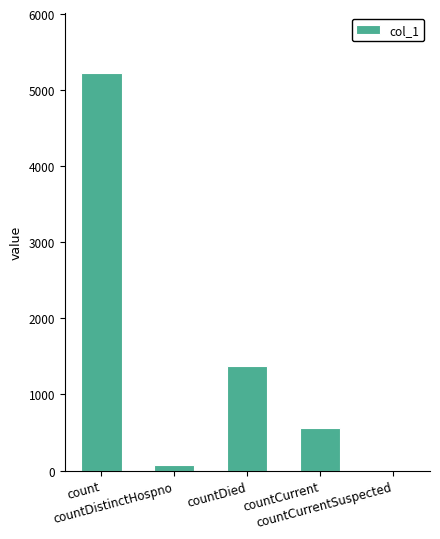

Is it true that the value at count is 5229?

True